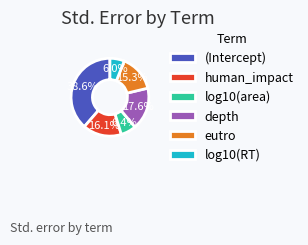

True or false: human_impact accounts for 26% of the total.

False